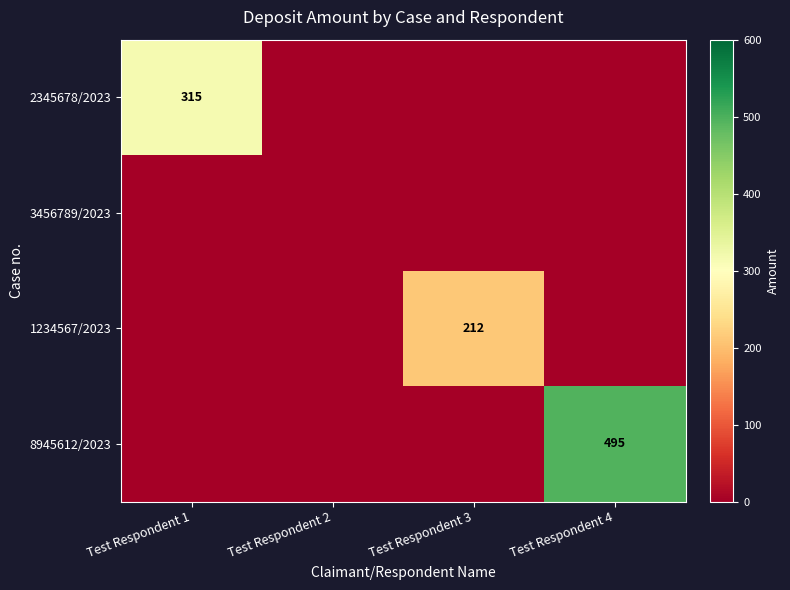

True or false: 8945612/2023 has a value of 235 at Test Respondent 4.

False